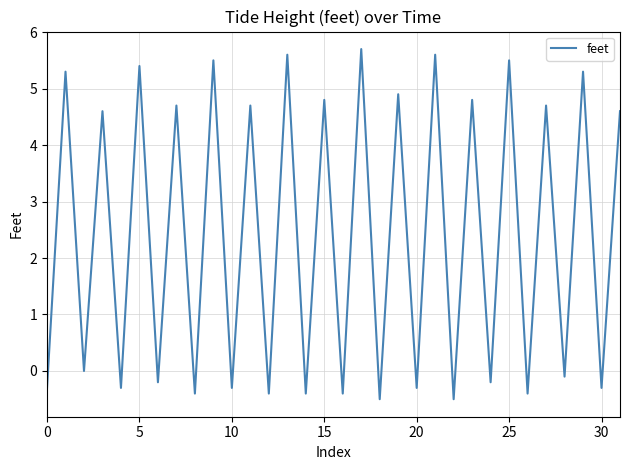

What is the difference between the maximum and minimum values?

6.2